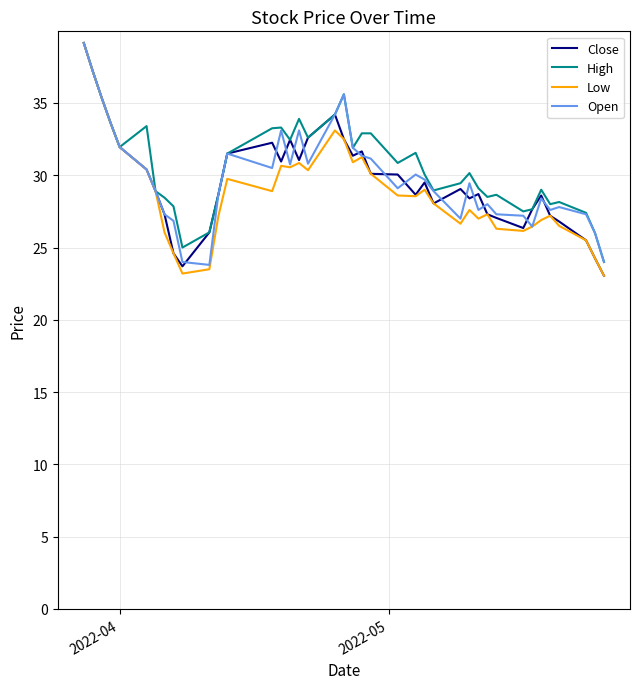

What is the lowest value of the Open series?

23.8